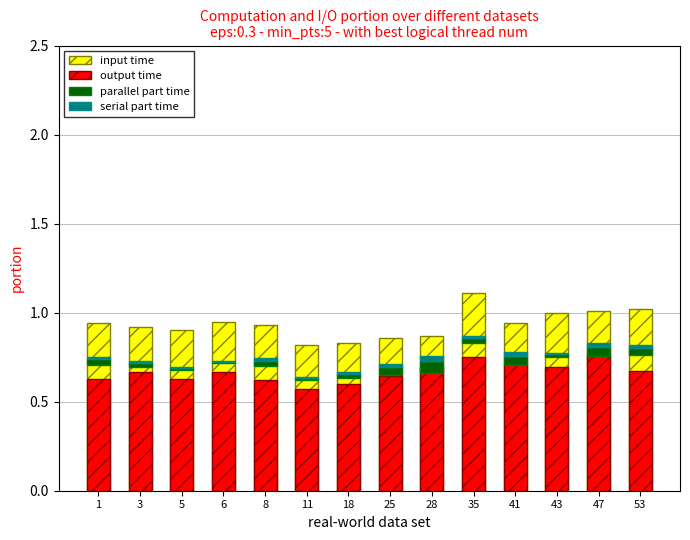

Is it true that input time equals 0.9 at 1?

True